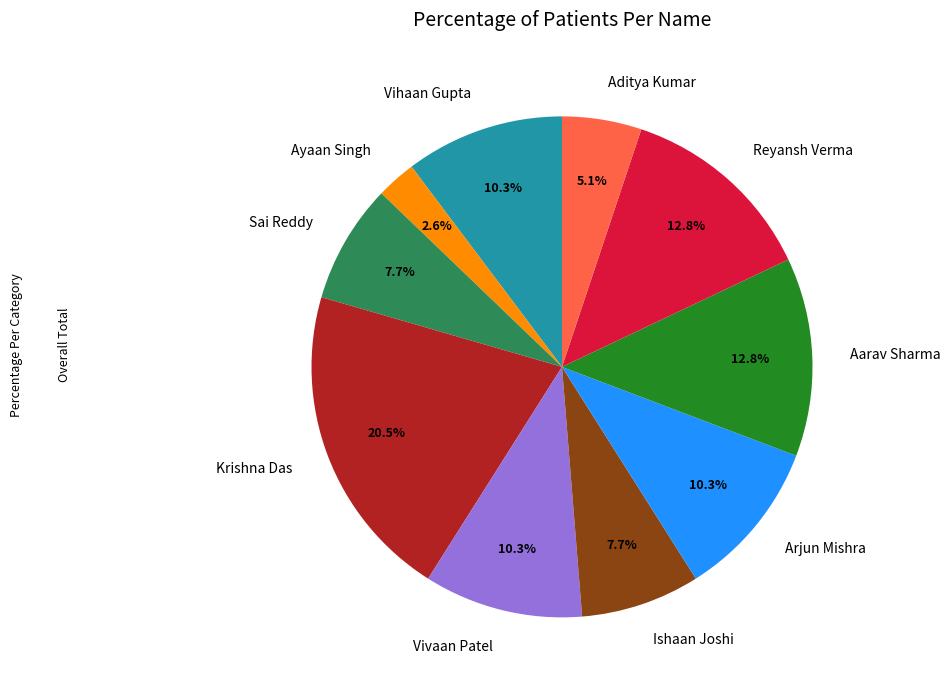

How many slices are in this pie chart?

10